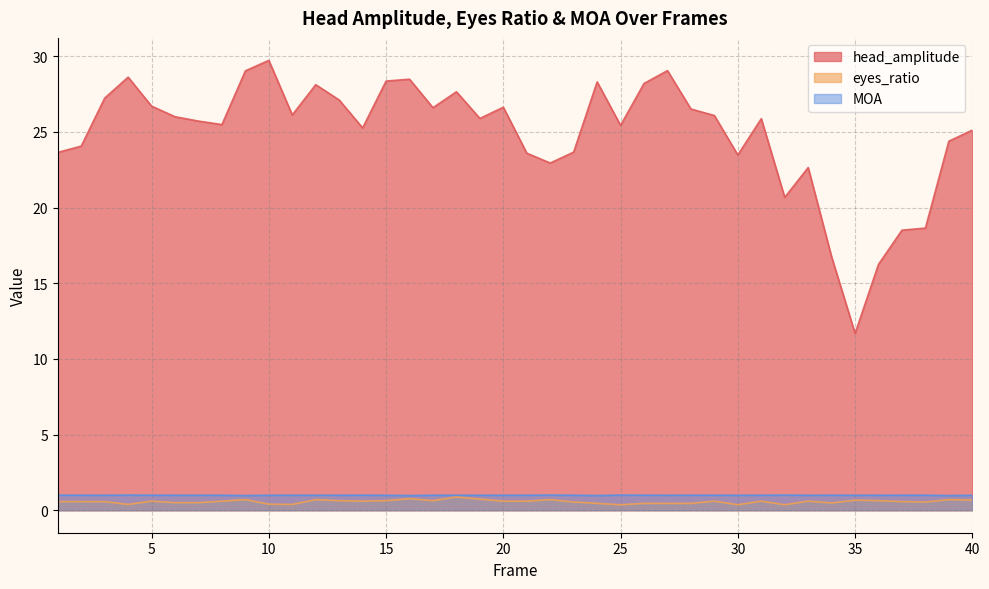

Reading right to left, extract all data points from this chart.

head_amplitude: 25.1	24.4	18.6	18.5	16.2	11.7	16.7	22.6	20.7	25.9	23.5	26.1	26.5	29.0	28.2	25.4	28.3	23.7	22.9	23.6	26.6	25.9	27.6	26.6	28.5	28.4	25.3	27.1	28.1	26.1	29.7	29.0	25.5	25.7	26.0	26.7	28.6	27.2	24.1	23.6
eyes_ratio: 0.7	0.7	0.5	0.6	0.6	0.7	0.5	0.6	0.4	0.6	0.4	0.6	0.5	0.5	0.5	0.4	0.5	0.5	0.7	0.6	0.6	0.7	0.9	0.6	0.8	0.6	0.6	0.6	0.7	0.4	0.4	0.7	0.6	0.5	0.5	0.6	0.4	0.6	0.6	0.6
MOA: 1.0	1.0	1.0	1.0	1.0	1.0	1.0	1.0	1.0	1.0	1.0	1.0	1.0	1.0	1.0	1.0	1.0	1.0	1.0	1.0	1.0	1.0	1.0	1.0	1.0	1.0	1.0	1.0	1.0	1.0	1.0	1.0	1.0	1.0	1.0	1.0	1.0	1.0	1.0	1.0